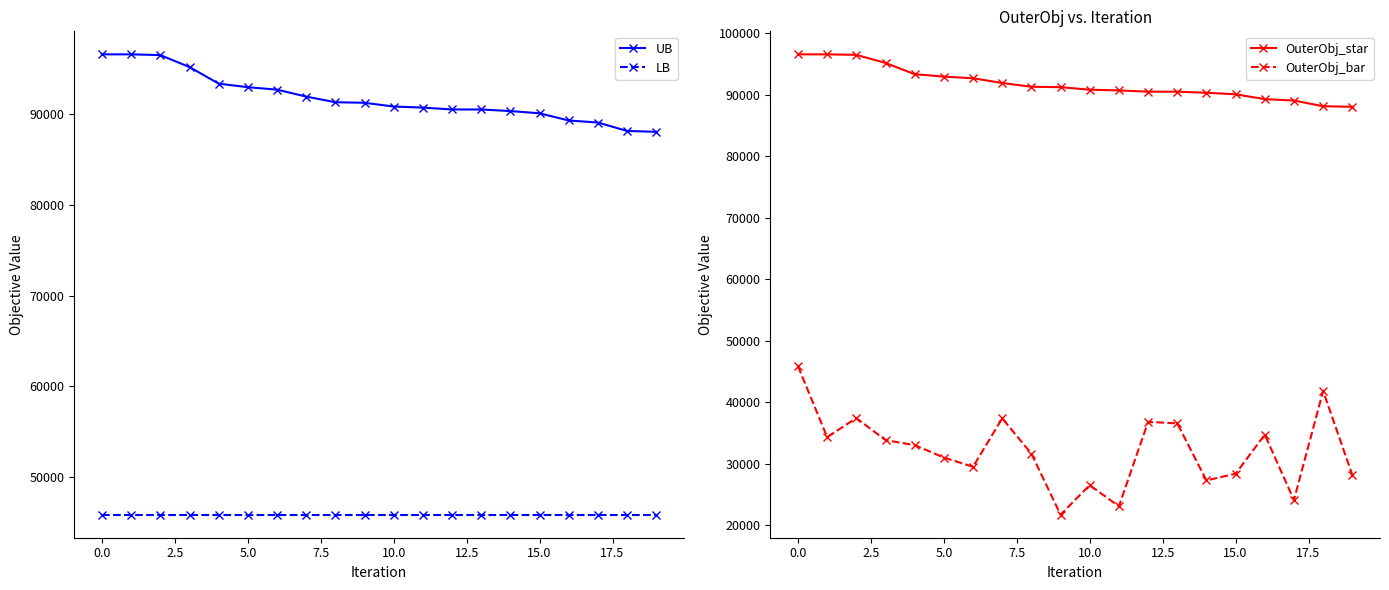

List the series in order of their peak value, lowest first.

LB, OuterObj_bar, UB, OuterObj_star